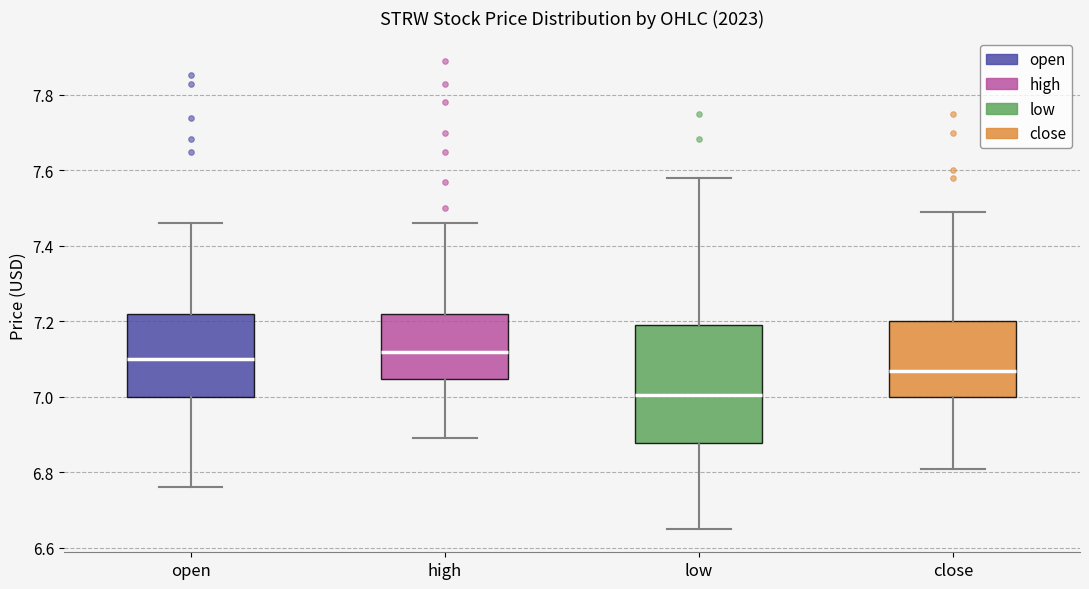

Reading left to right, transcribe this box plot: for each box, give where its median line is, the range the box spans, and where its two whiskers end, as read against the y-axis. The values are not printed on the chart, so give them approximately, as read against the axis.

open: median 7.10, box 7.00 to 7.22, whiskers 6.76 to 7.46
high: median 7.12, box 7.04 to 7.22, whiskers 6.90 to 7.46
low: median 7.00, box 6.88 to 7.20, whiskers 6.66 to 7.58
close: median 7.06, box 7.00 to 7.20, whiskers 6.82 to 7.50